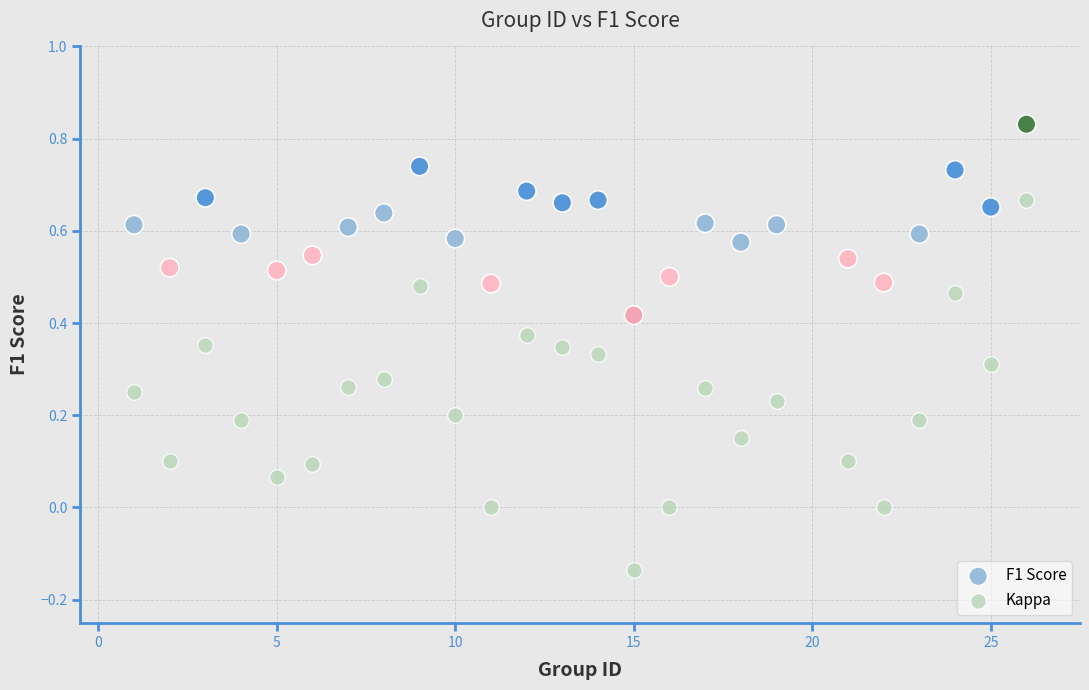

What are all the series names shown in the legend?

F1 Score, Kappa